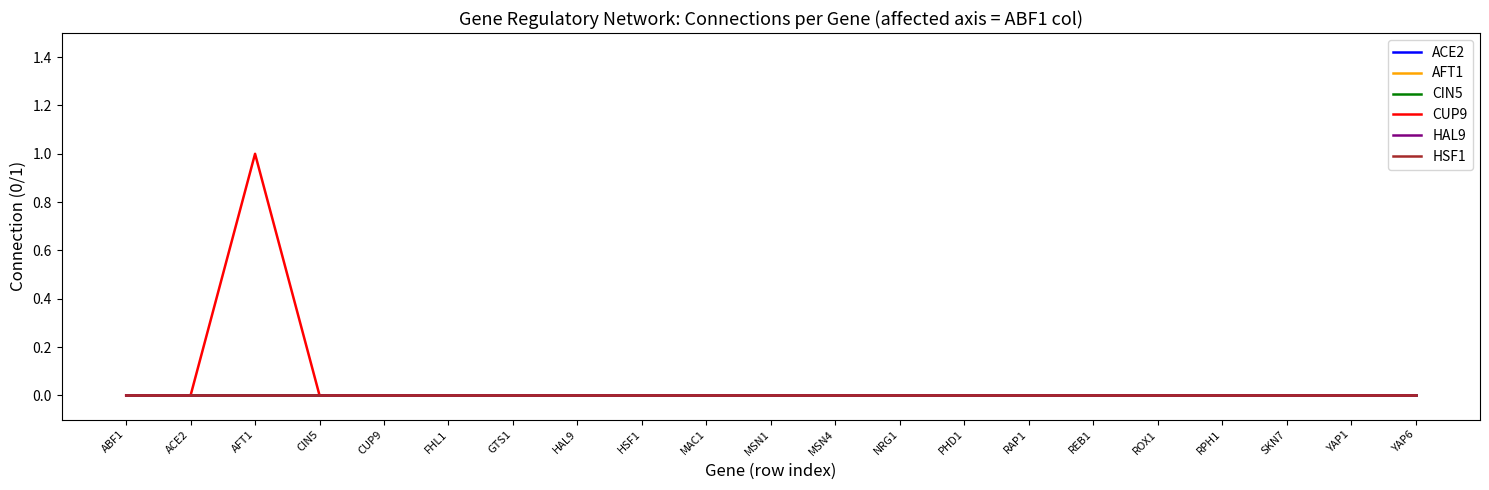

True or false: AFT1 and CUP9 intersect in this chart.

False